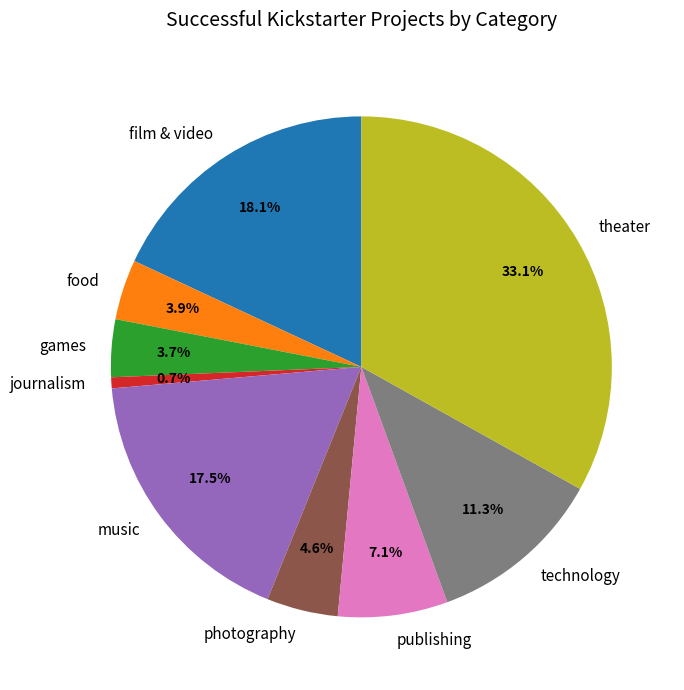

Does music represent more than half of the total?

No